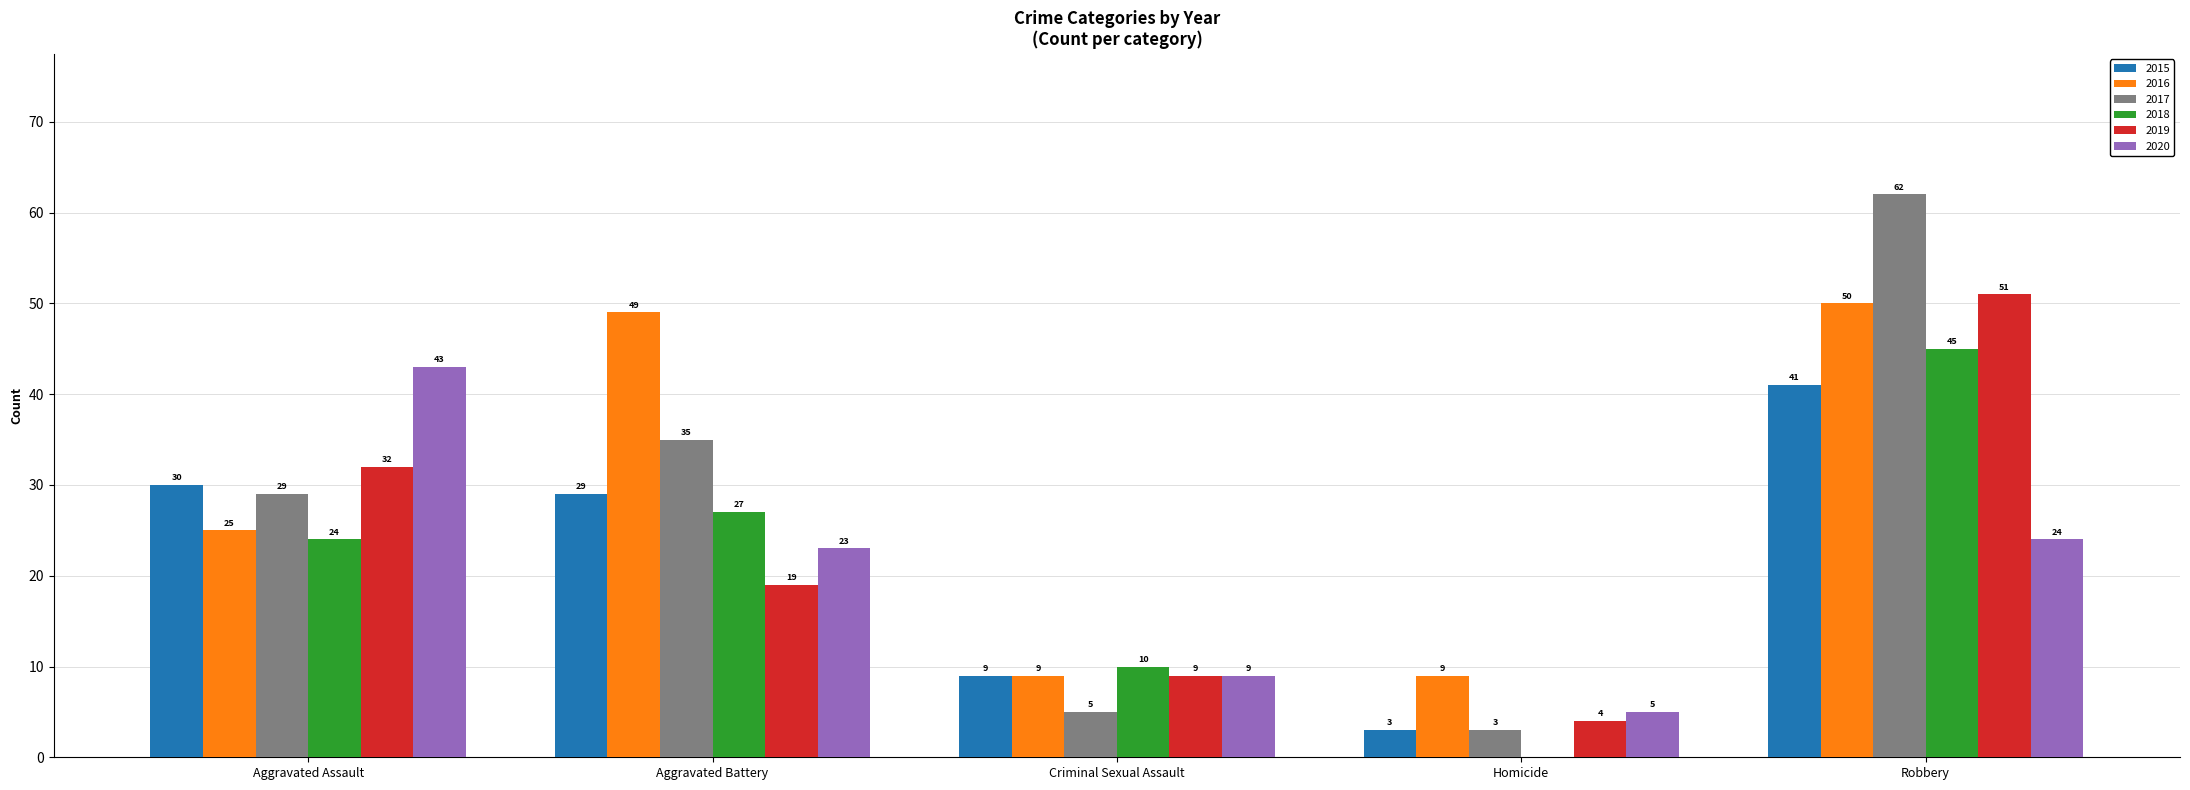

Is the value of 2020 at Criminal Sexual Assault greater than the value of 2015 at Aggravated Battery?

No